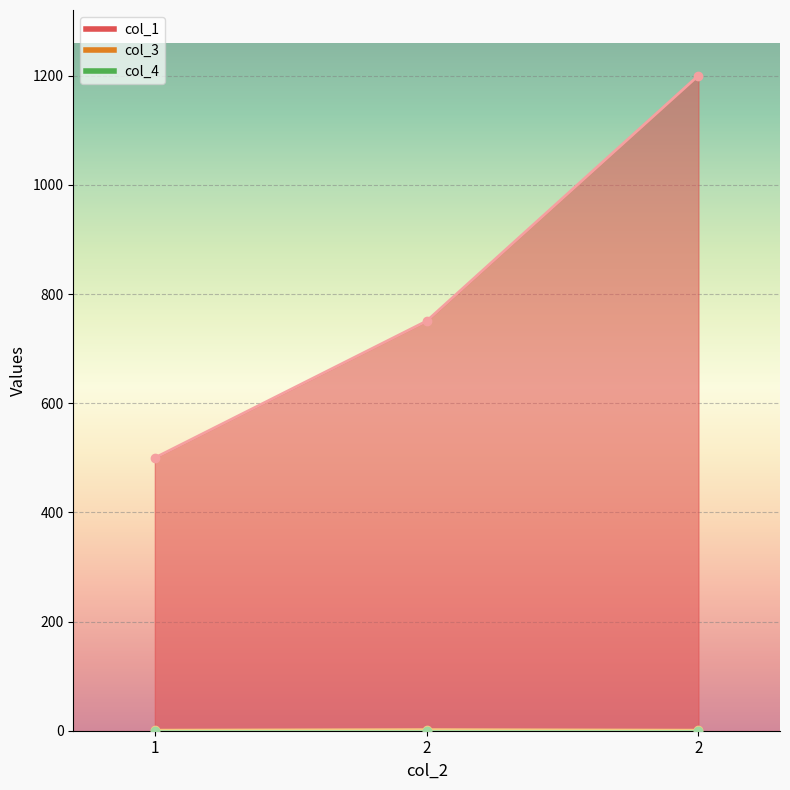

The value of col_3 at 1 is 0.2. True or false?

False